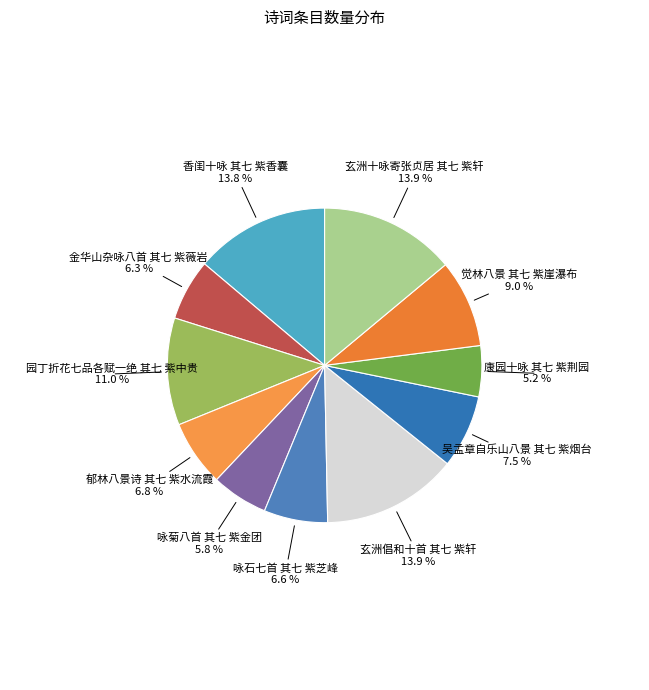

Combined, do 咏石七首 其七 紫芝峰 and 咏菊八首 其七 紫金团 account for over 50%?

No